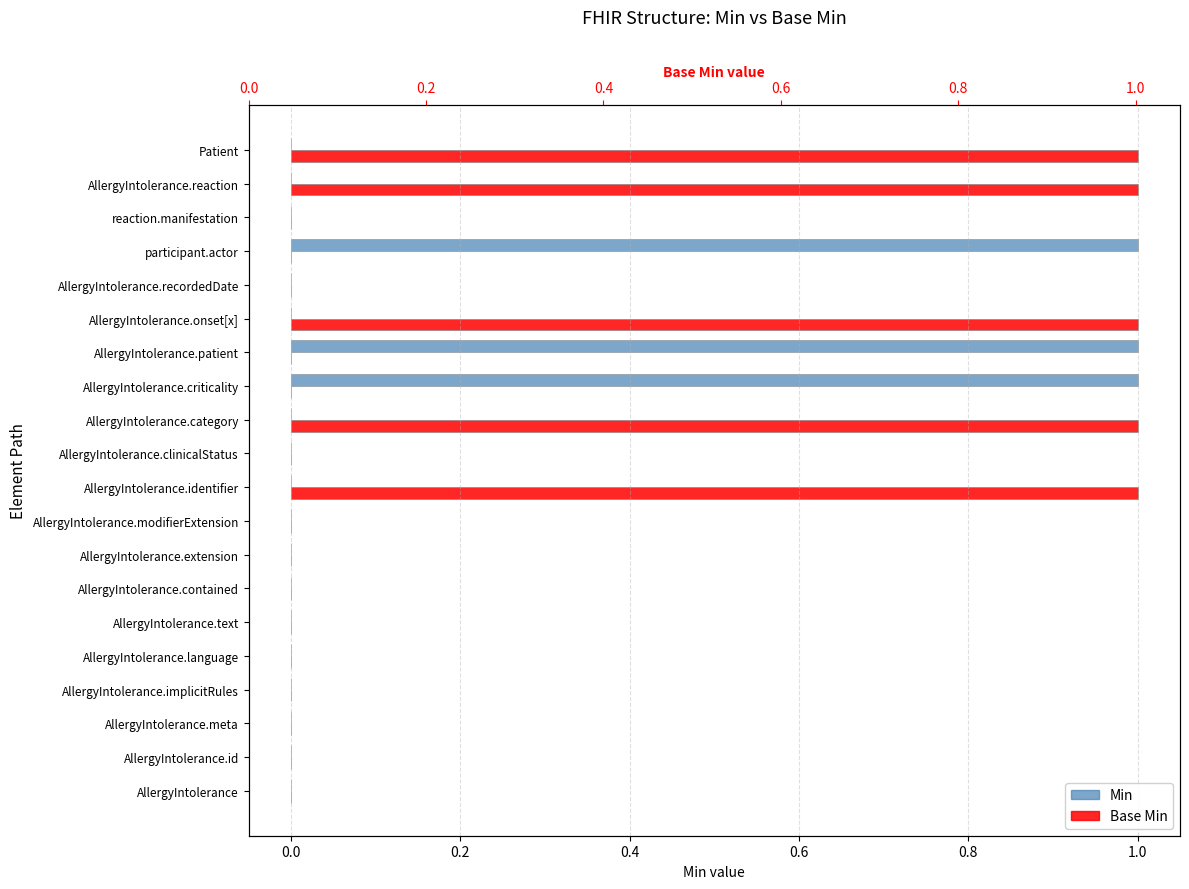

Between AllergyIntolerance.recordedDate and AllergyIntolerance.category, which is larger?

AllergyIntolerance.recordedDate